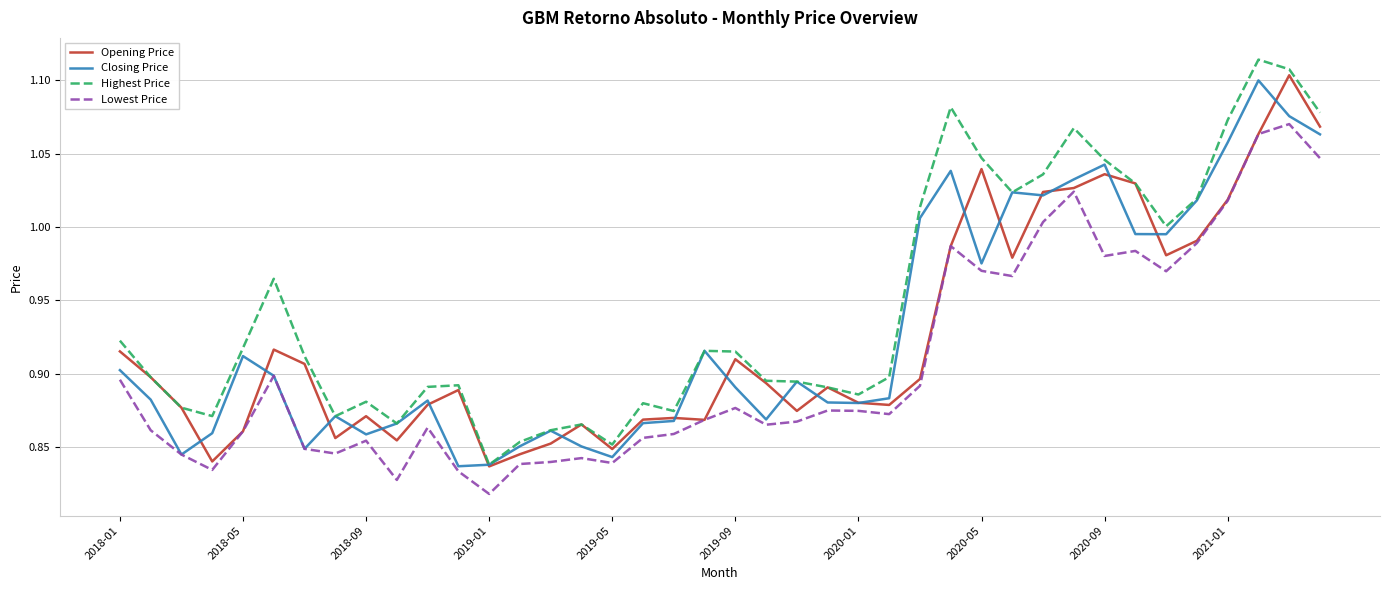

True or false: Lowest Price and Highest Price cross at least once.

False